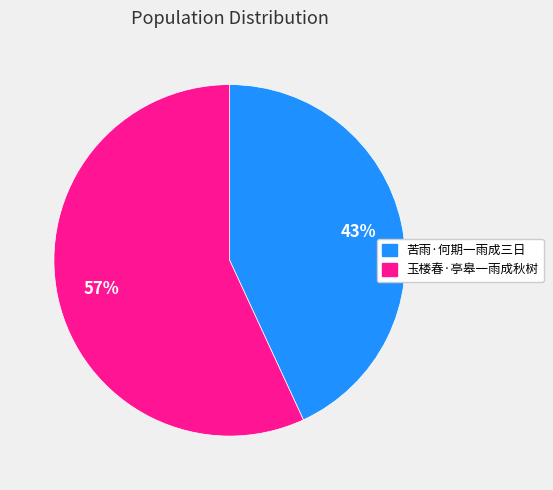

Which category accounts for the majority?

玉楼春·亭皋一雨成秋树